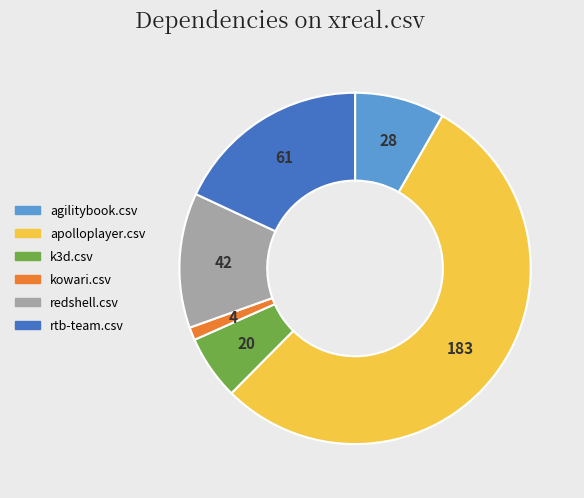

True or false: rtb-team.csv accounts for 31% of the total.

False